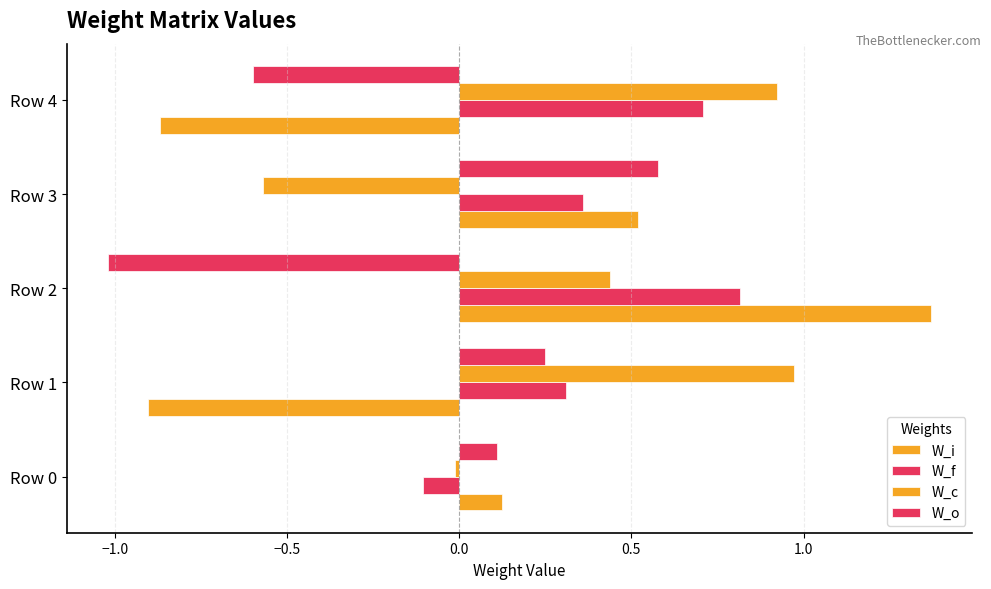

How many values in W_i are above zero?

3